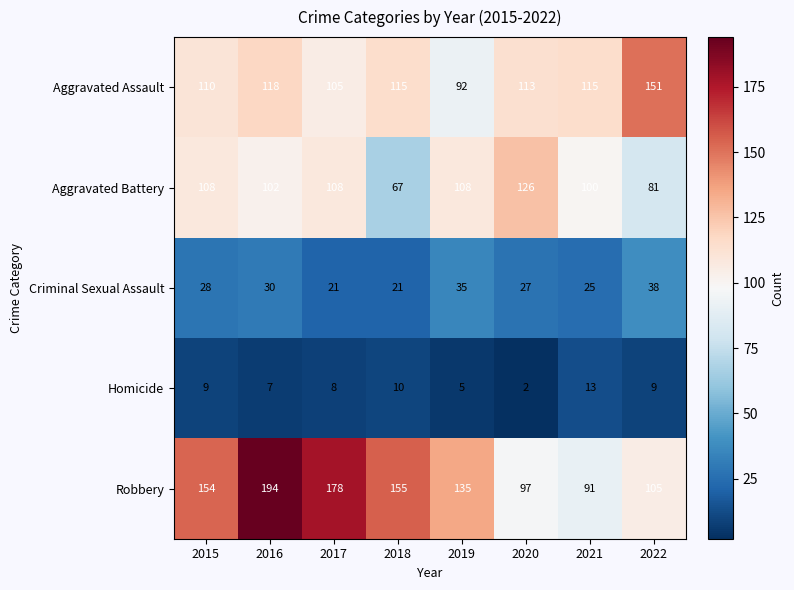

Which series has the largest range (max minus min)?

Robbery